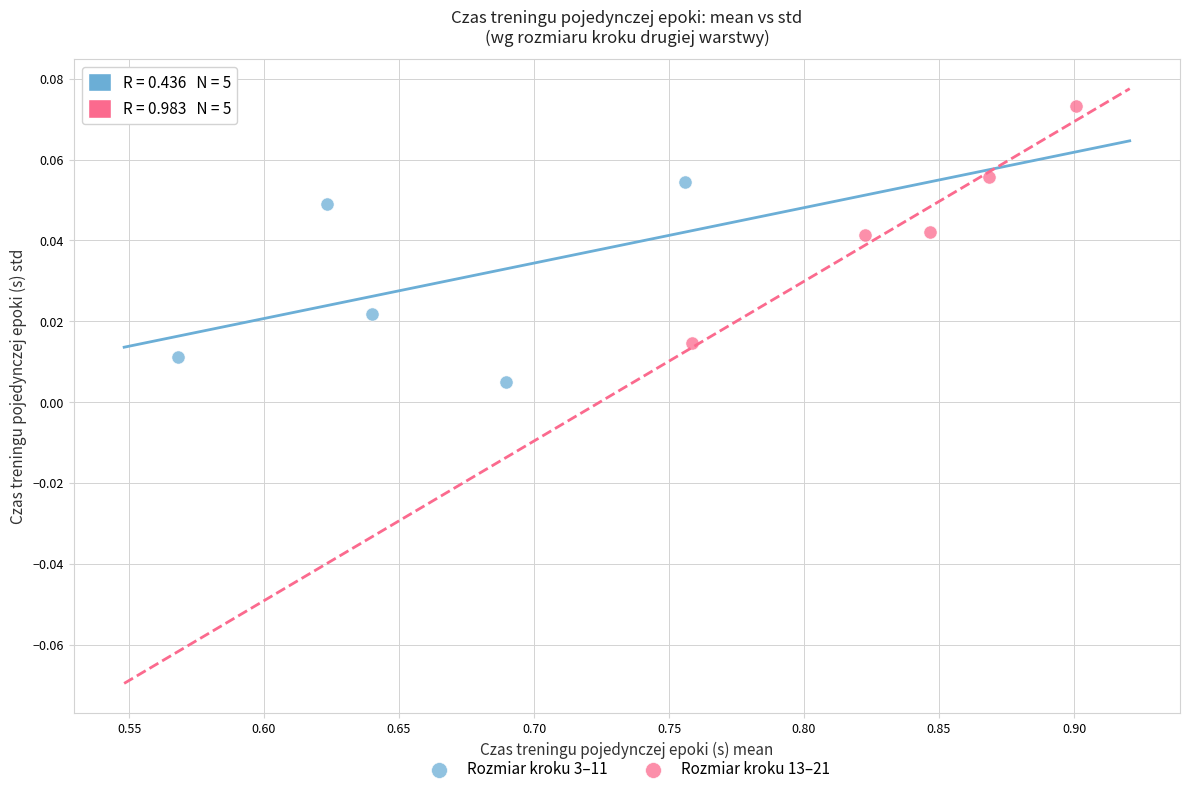

Which series has the largest Y range (max minus min)?

Rozmiar kroku 13–21